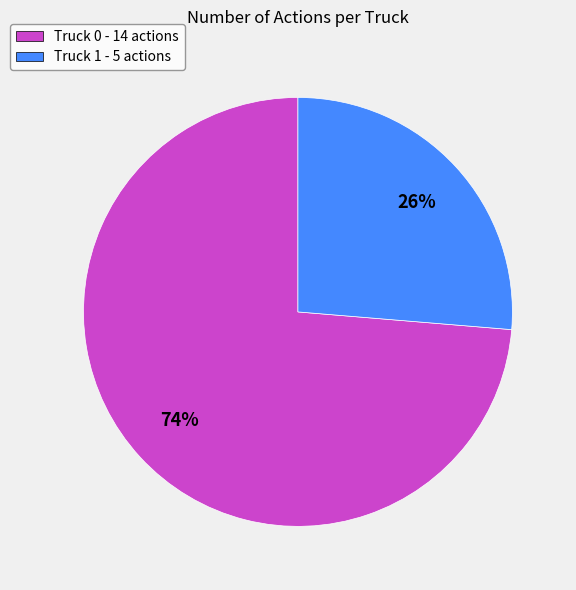

What is the ratio of the value at Truck 0 to the value at Truck 1?

2.8